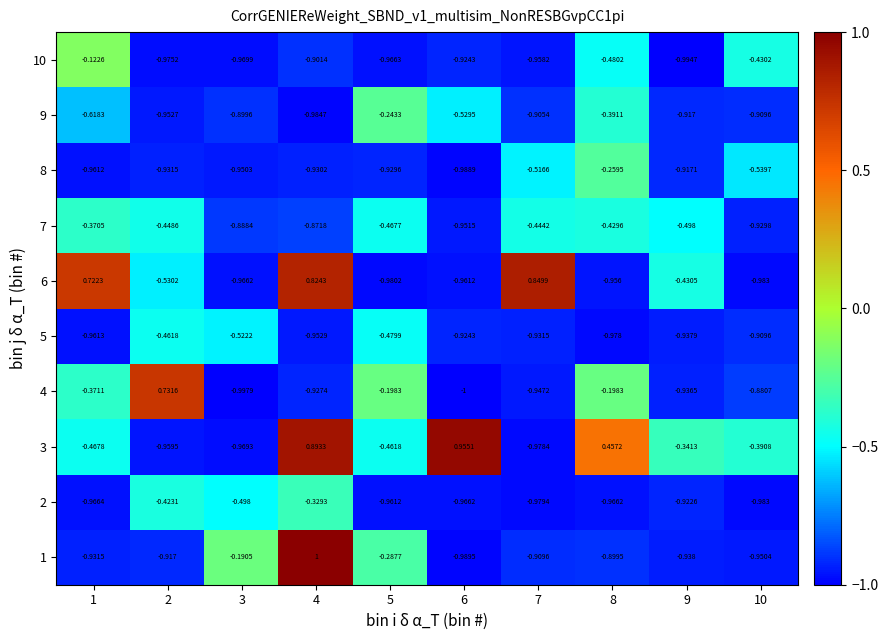

Is the value of 4 at 5 greater than the value of 9 at 10?

Yes